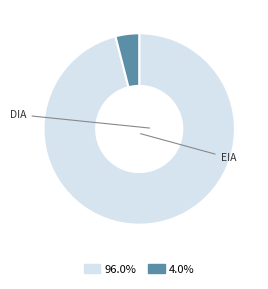

To the nearest percent, what is the combined percentage of DIA and EIA?

100%